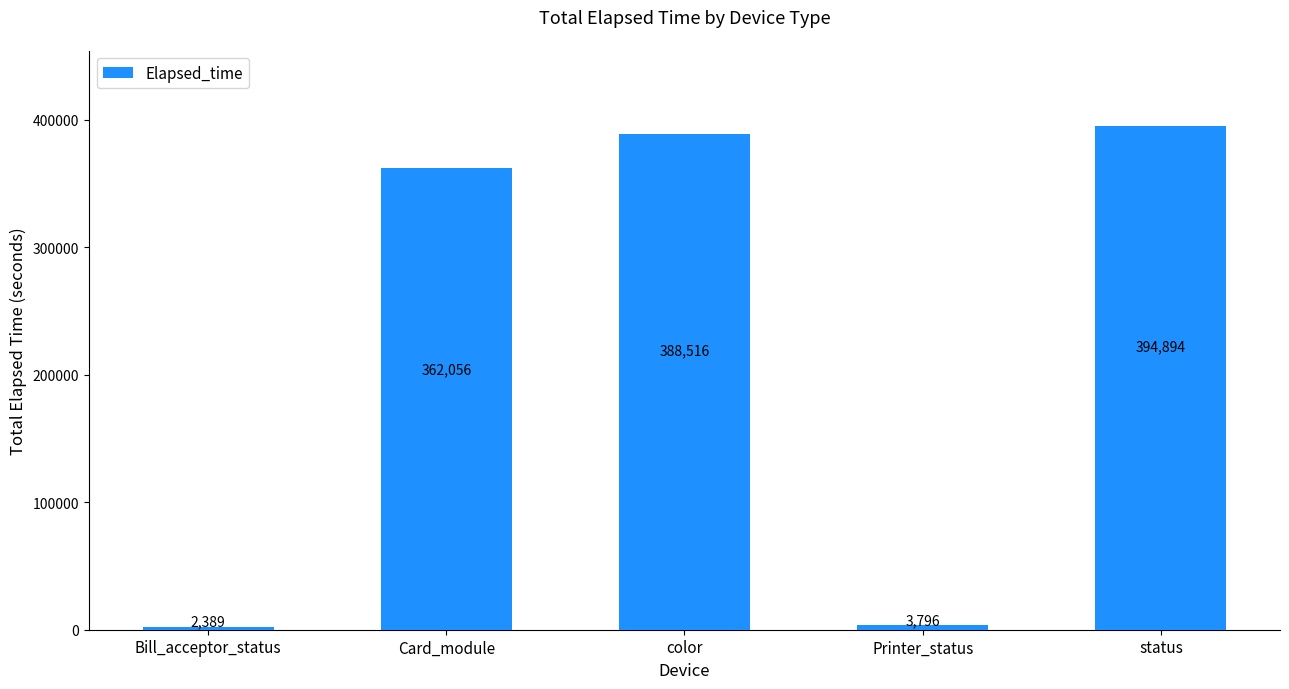

How many series are shown in this chart?

1